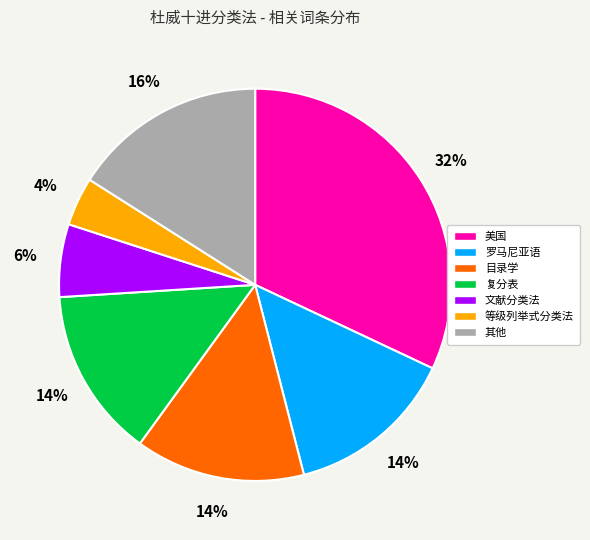

To the nearest percent, what is the difference between the largest and smallest slice percentages?

28%